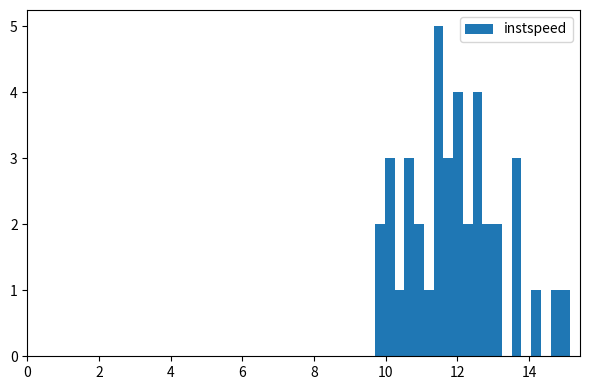

Around what value on the x-axis is the tallest bar? Give the approximate position of its centre, as read against the axis.

11.4